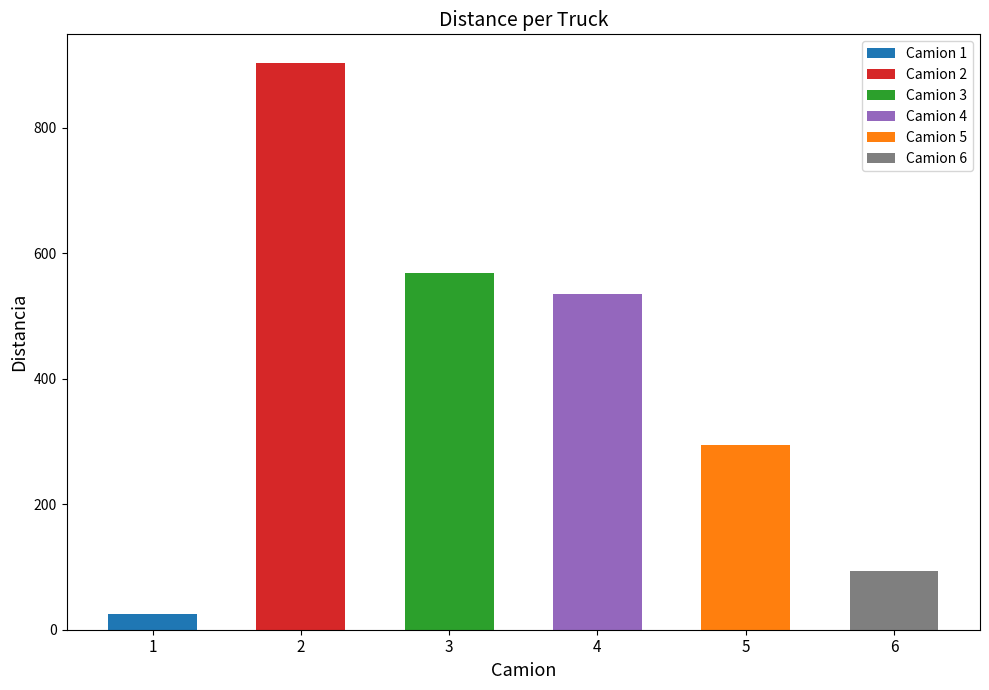

What is the change in value from 1 to 4?

+510.7